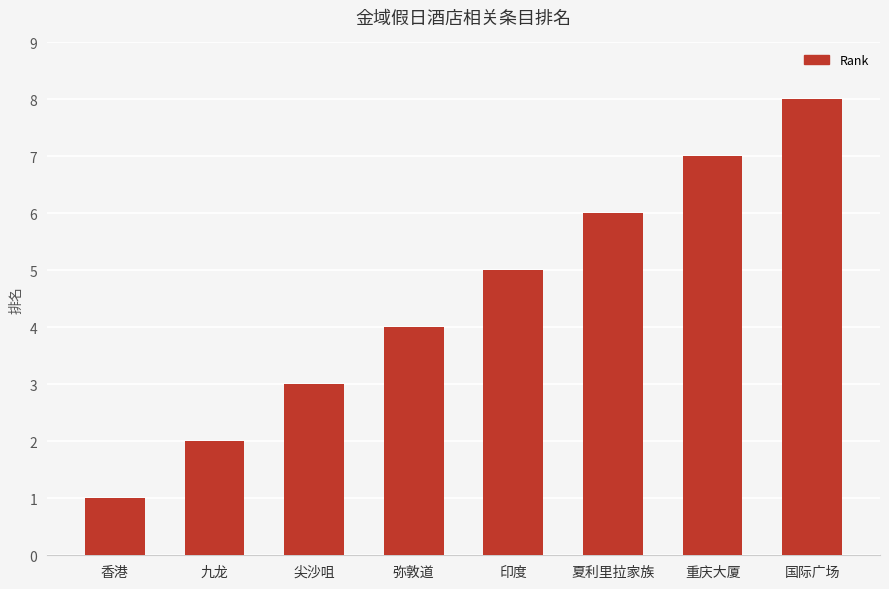

Reading left to right, transcribe all the data shown in this chart.

1	2	3	4	5	6	7	8